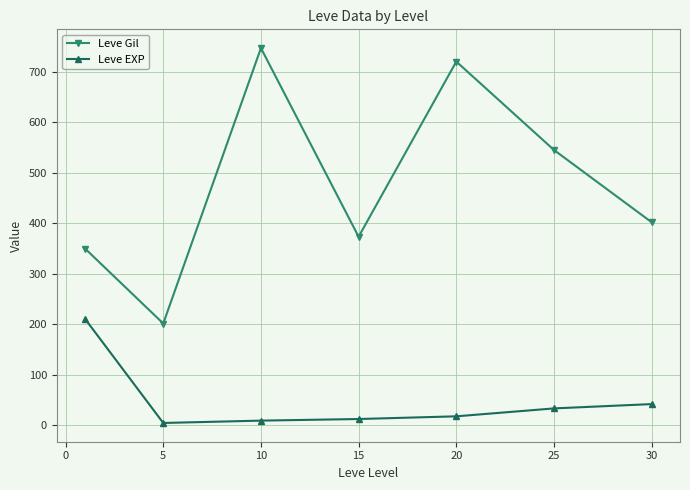

True or false: Leve Gil and Leve EXP cross at least once.

False